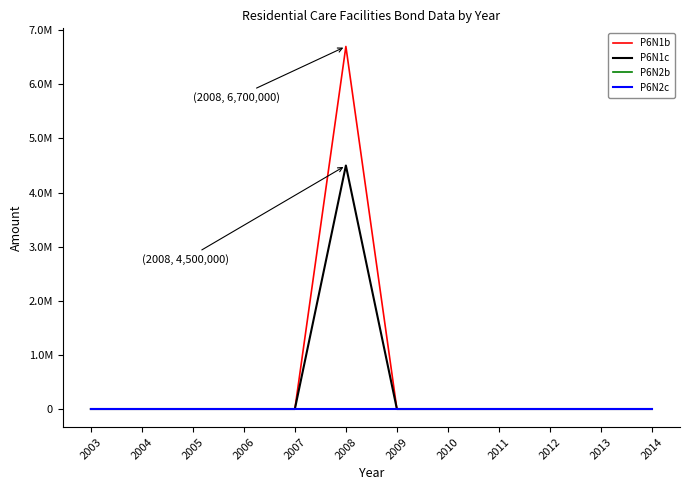

True or false: P6N1c and P6N1b cross at least once.

False